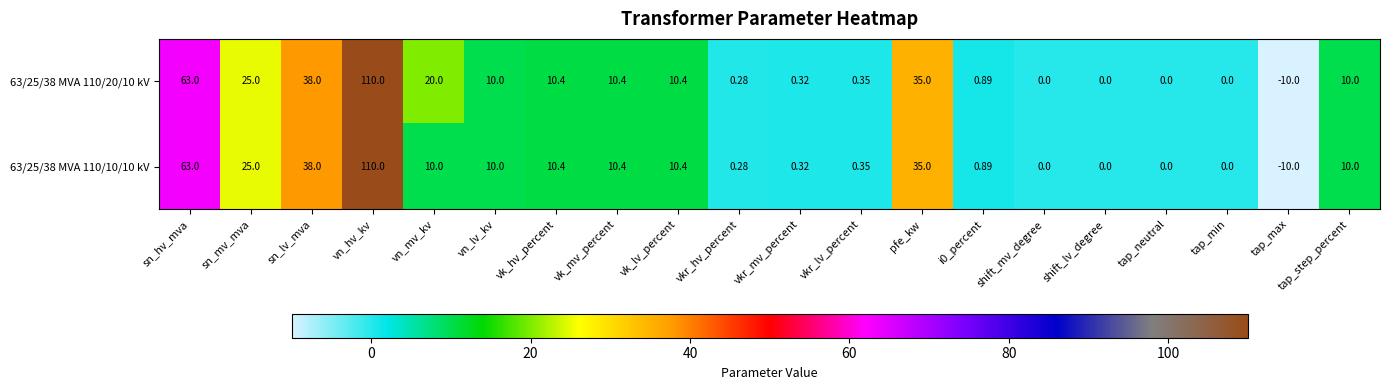

At which label does 63/25/38 MVA 110/20/10 kV reach its peak?

vn_hv_kv